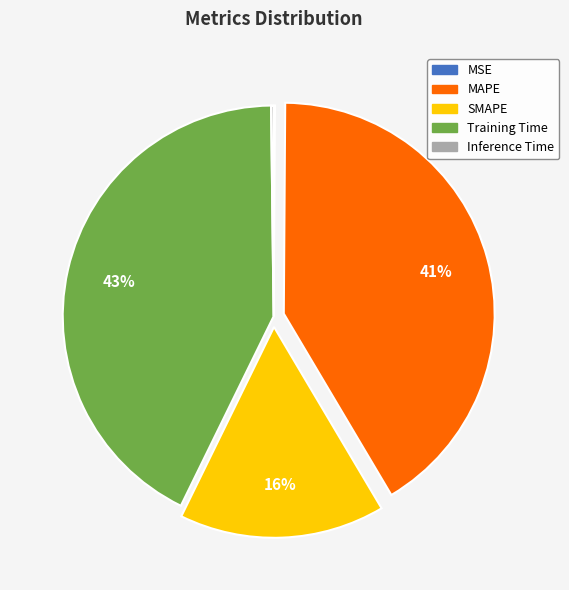

Which slice is the largest?

Training Time